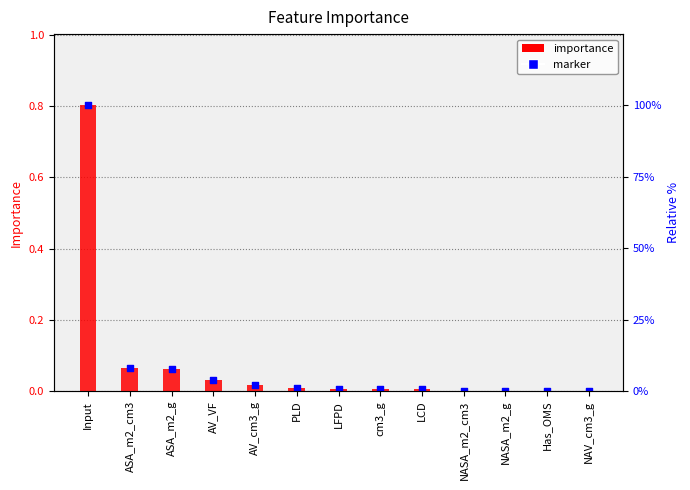

What is the total value across all series at AV_VF?

0.1